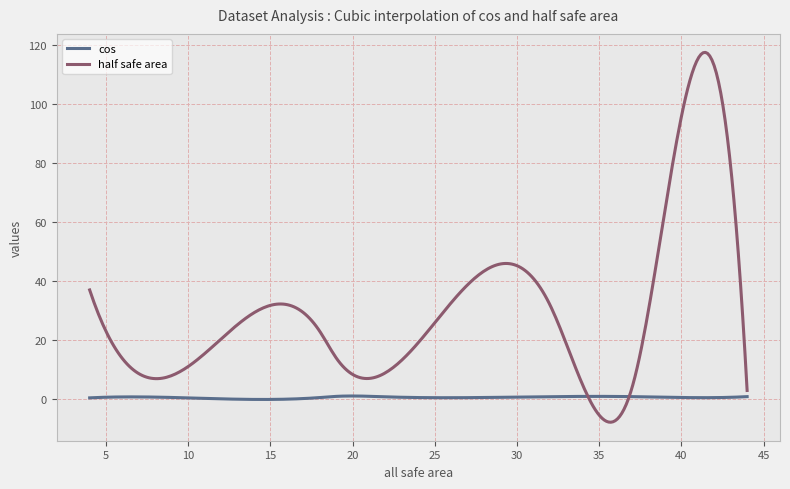

What is the sum of all cos values?

194.7